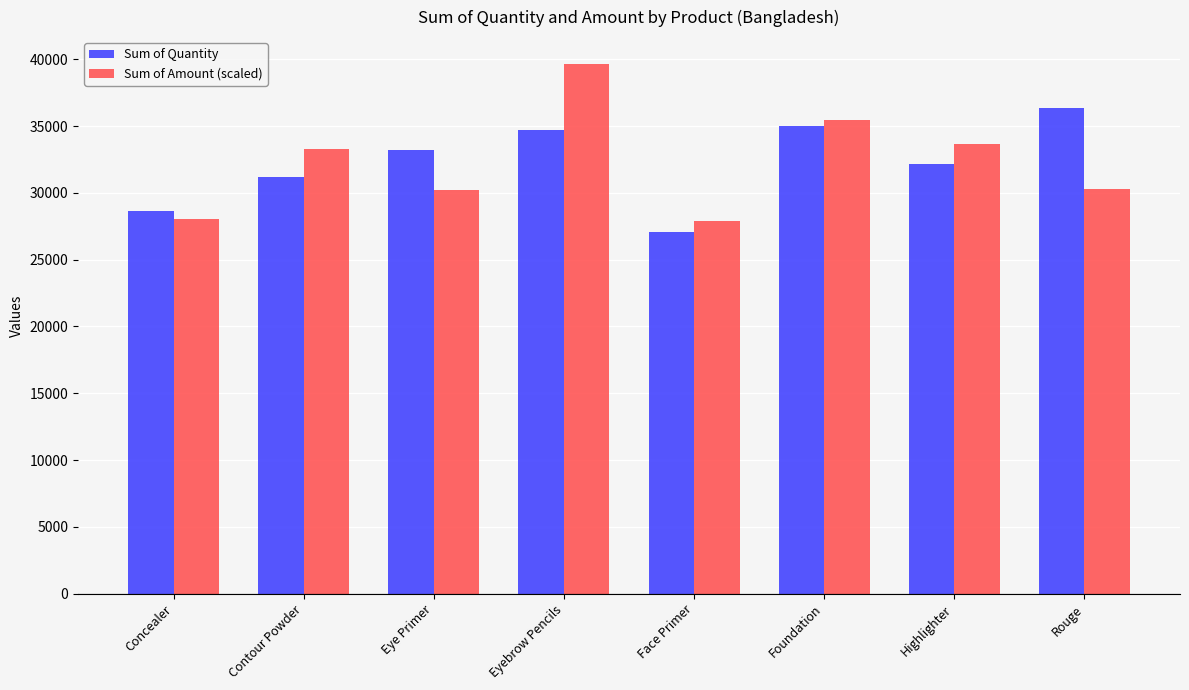

The value of Sum of Quantity at Contour Powder is 31159.0. True or false?

True